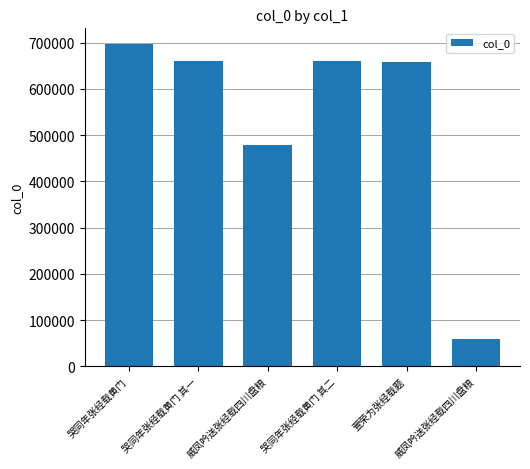

How many bars are there in total?

6